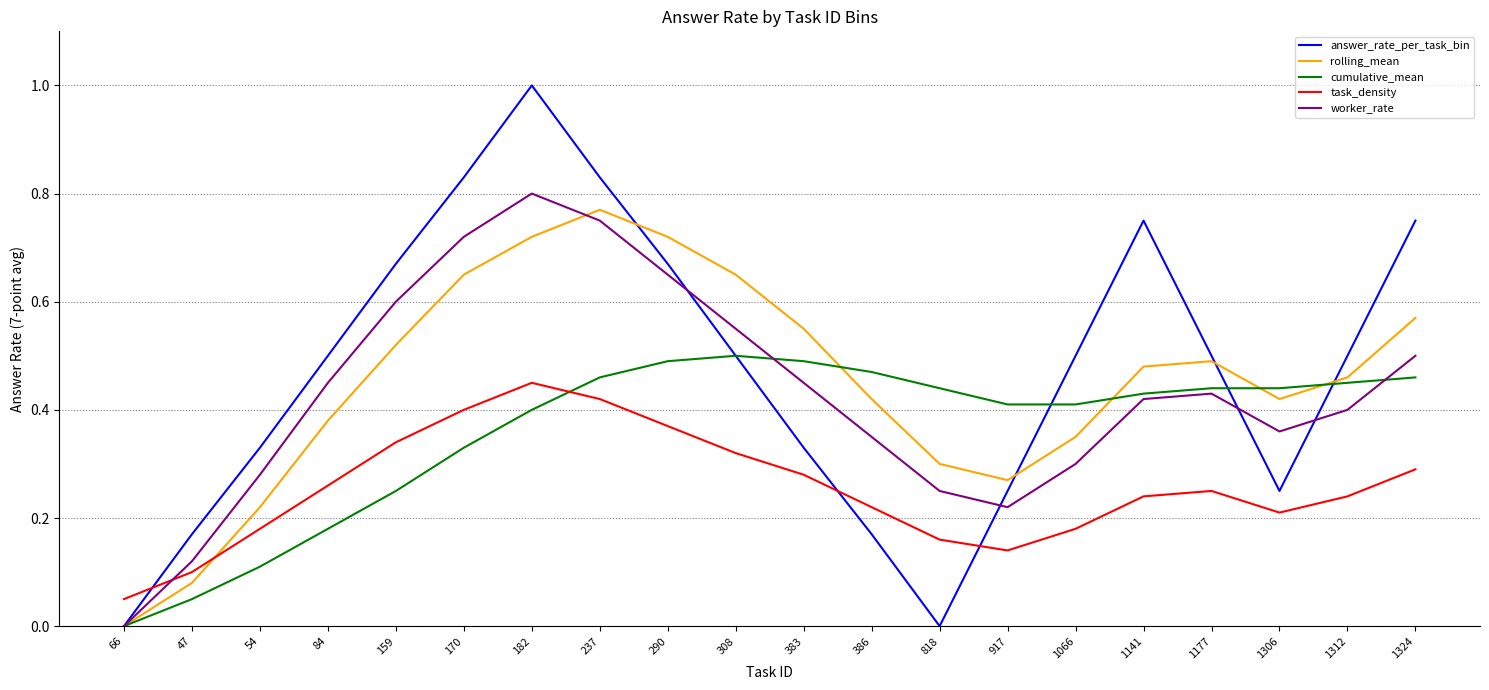

How many lines are shown in the chart?

5